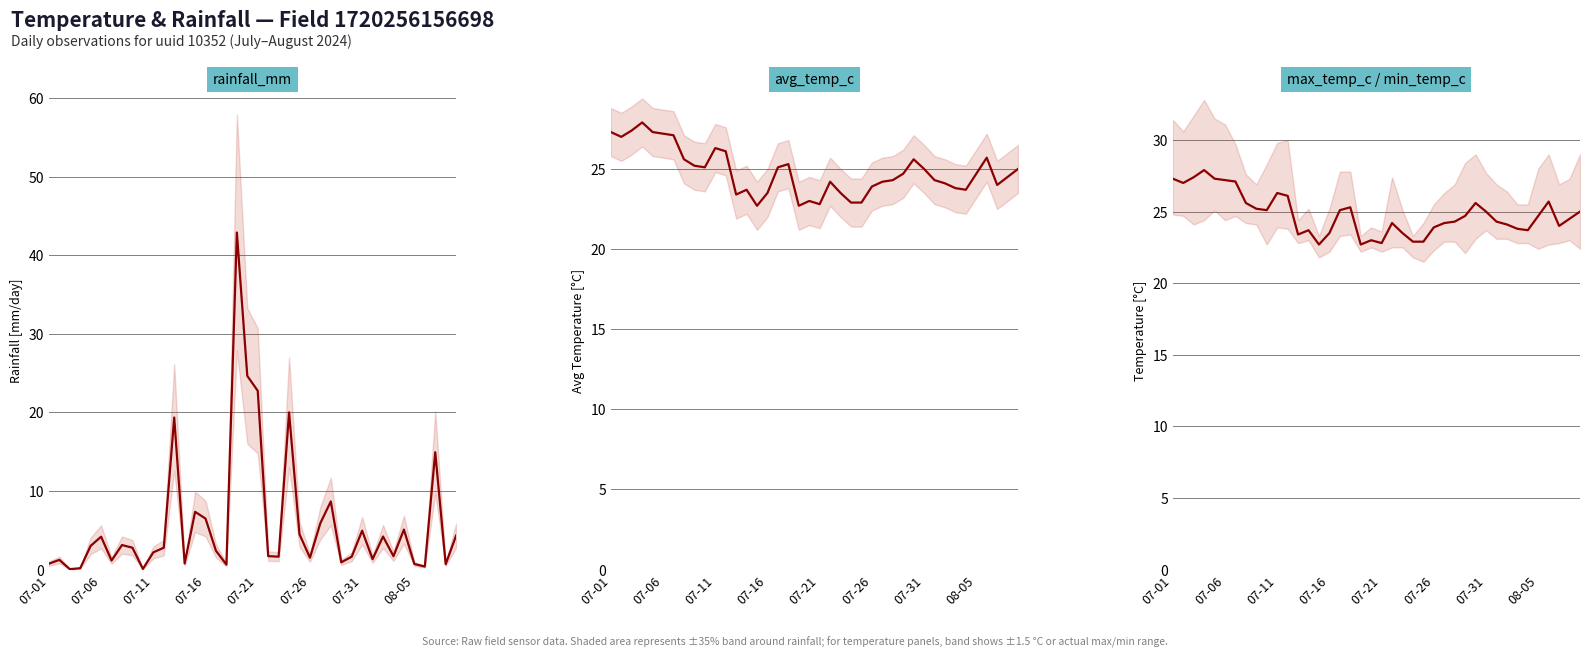

What is the difference between the max_temp_c / min_temp_c values at 07-26 and 23?

4.3